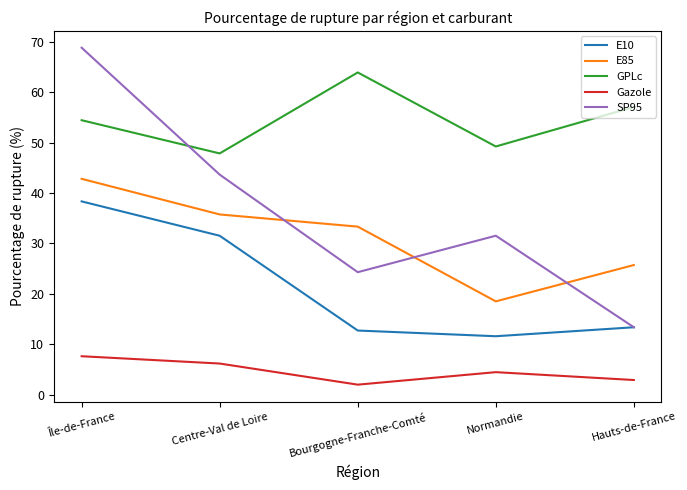

Which series ends up on top after the final intersection of SP95 and GPLc?

GPLc